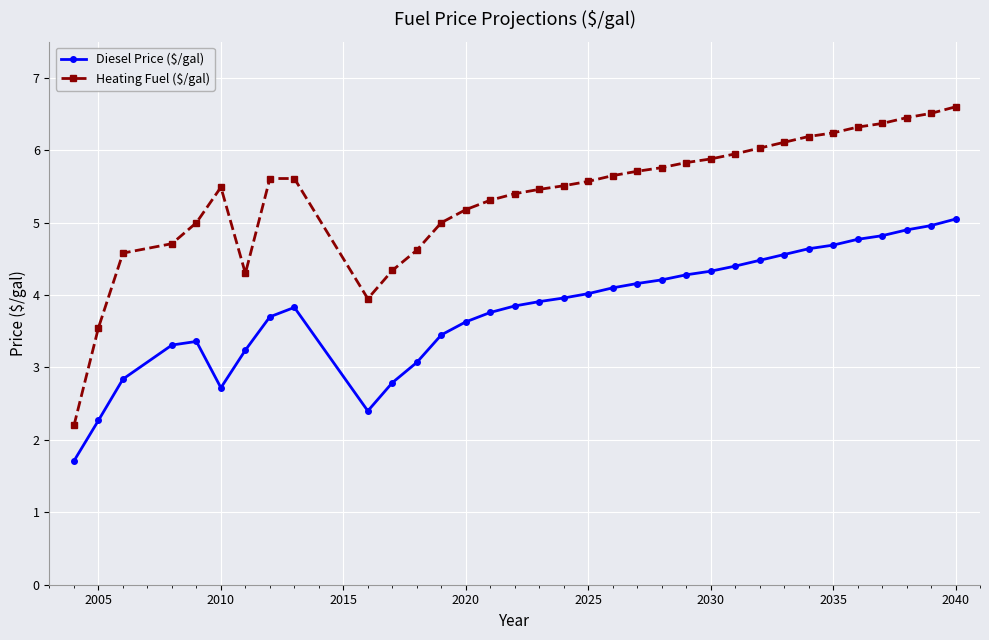

At how many categories does at least one series exceed 1?

34